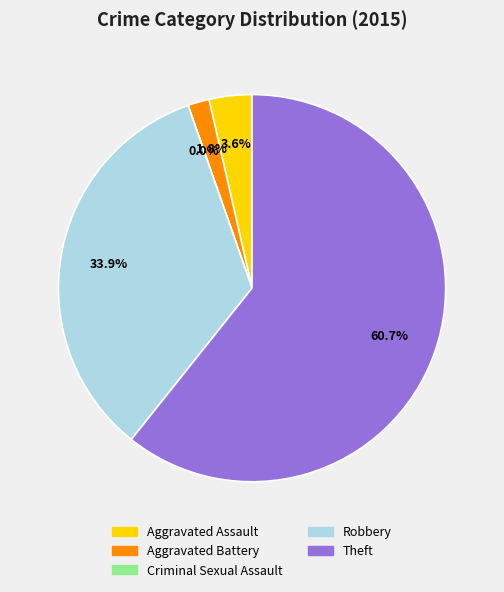

The Theft slice represents 74% of the pie. True or false?

False